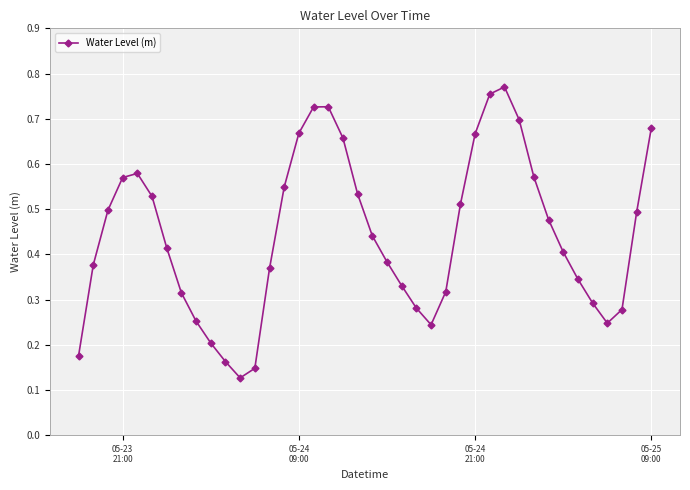

Count the values in the range 0 to 1.

40